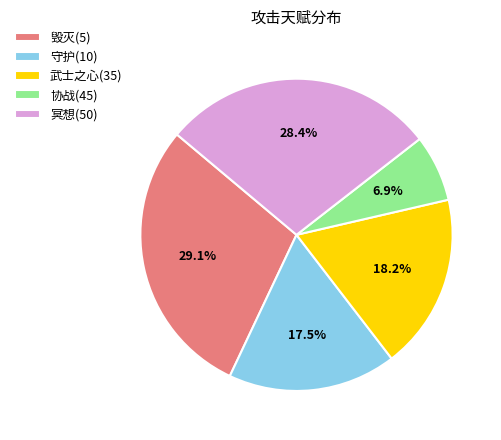

True or false: 协战(45) accounts for 7% of the total.

True